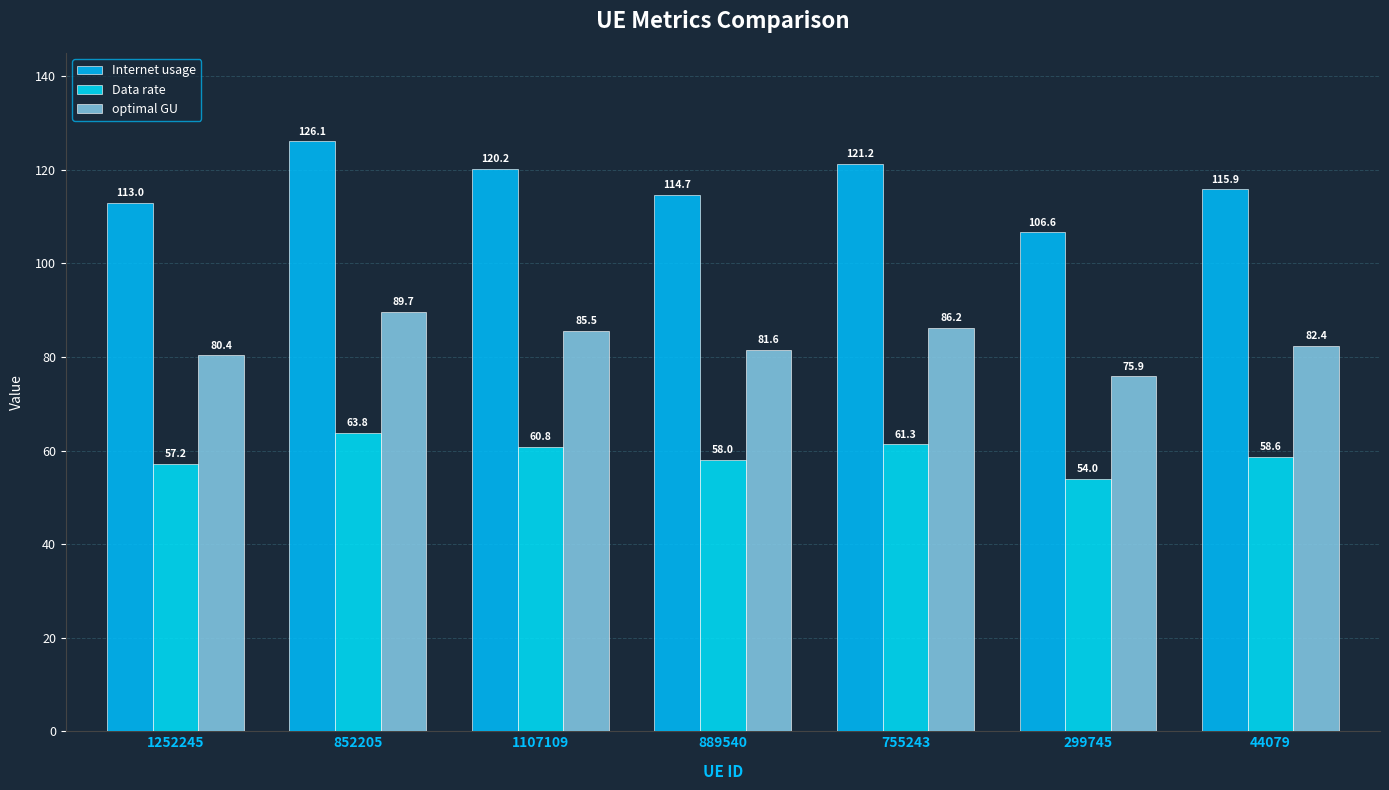

At which category is the sum across all series the highest?

852205